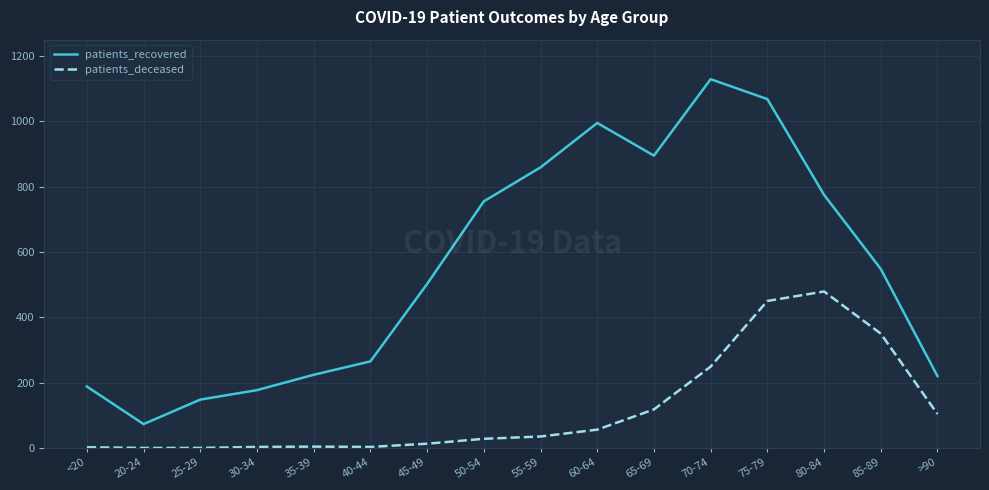

At which label does patients_deceased reach its peak?

80-84